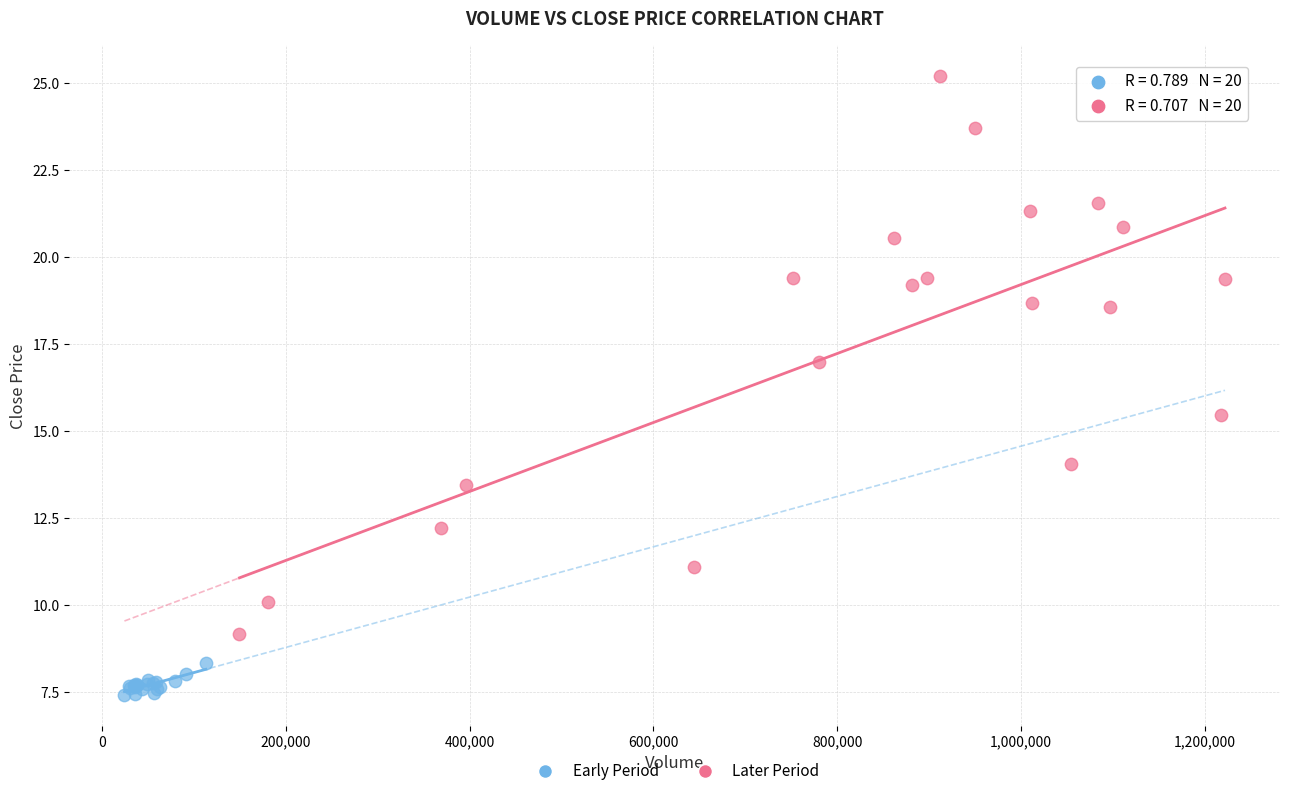

Which series has the widest spread of Y values?

Later Period